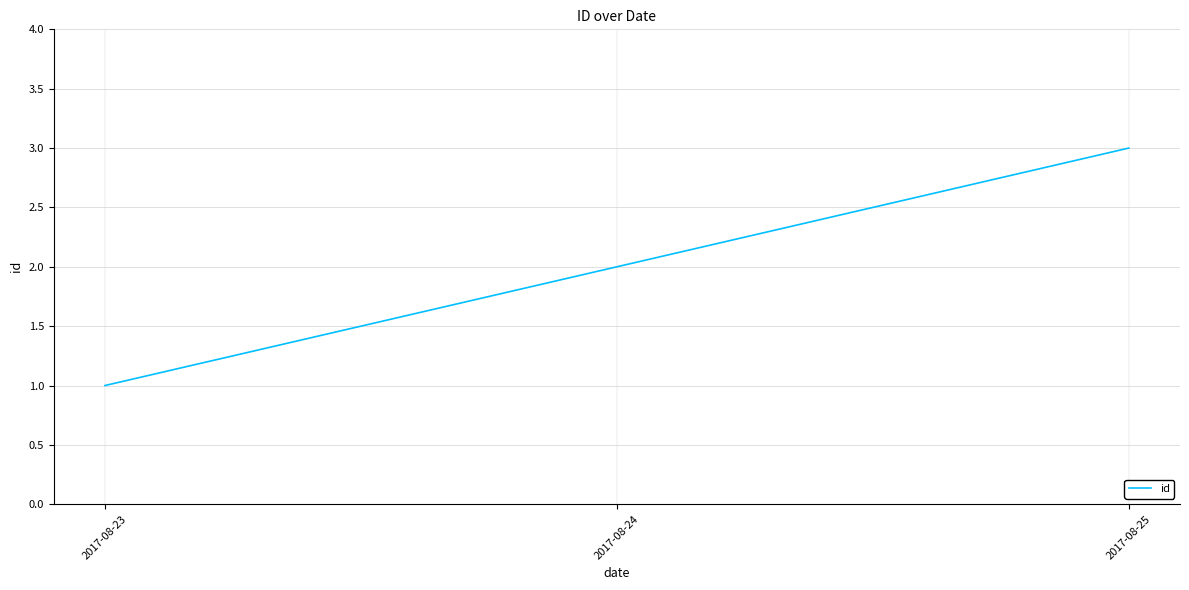

Reading left to right, extract all data points from this chart.

1	2	3